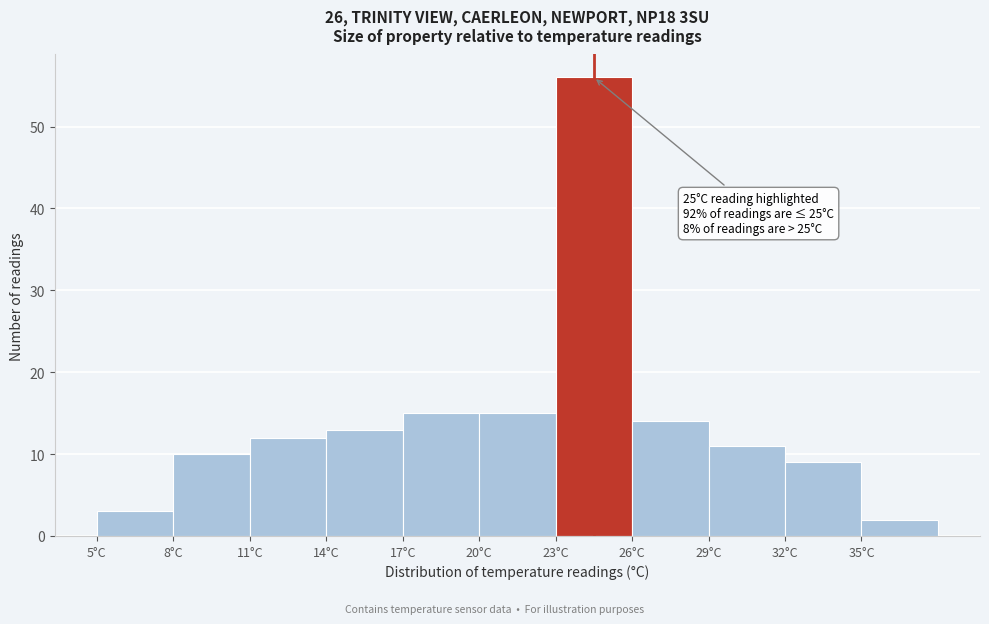

Over which range of the x-axis is the bar tallest?

23 to 26